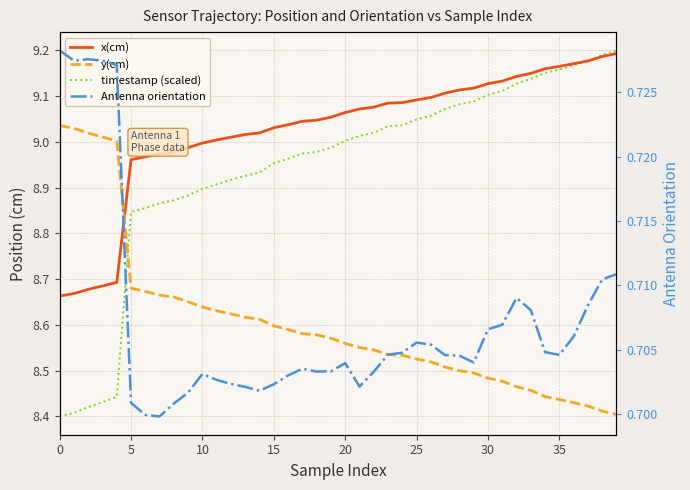

At 26, list the series in order from smallest to largest.

Antenna orientation, y(cm), timestamp (scaled), x(cm)